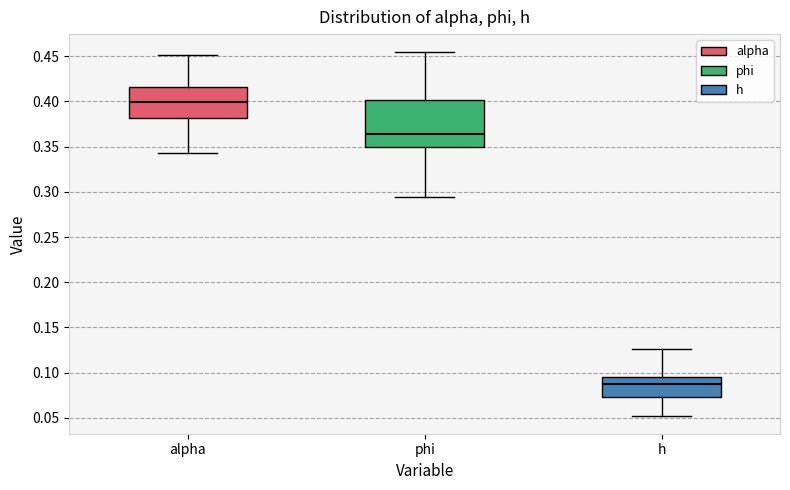

Which box's median line is the lowest?

h